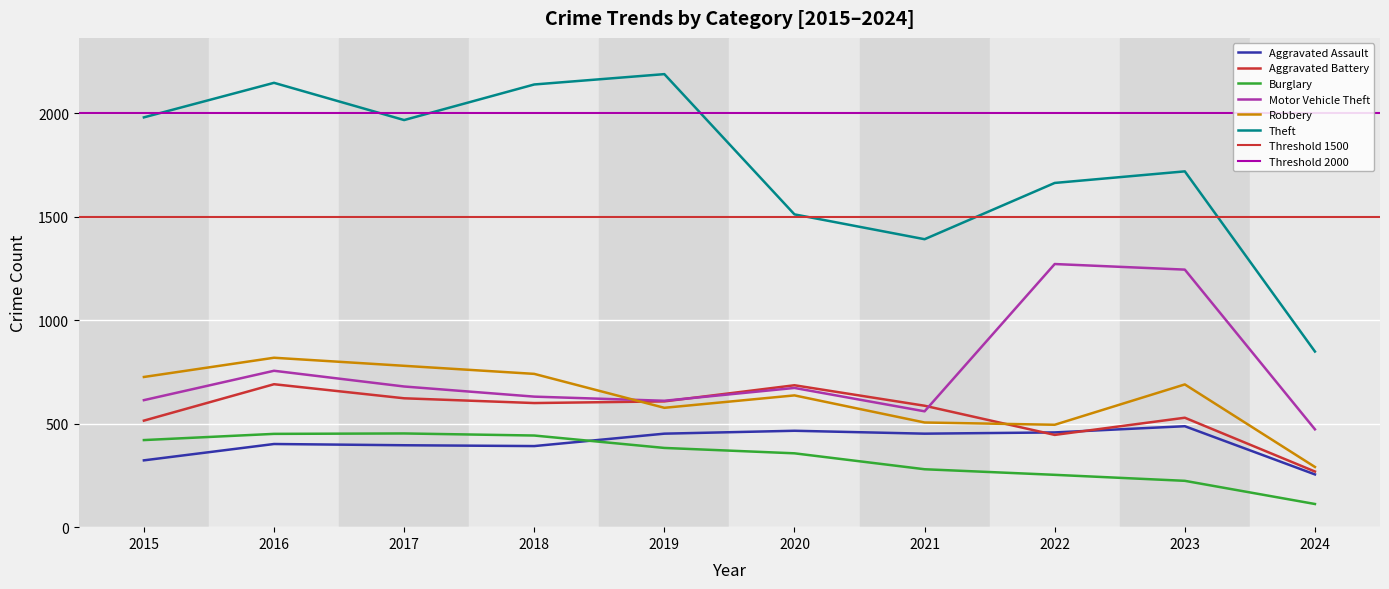

What is the sum of the Theft values at 2024 and 2016?

2997